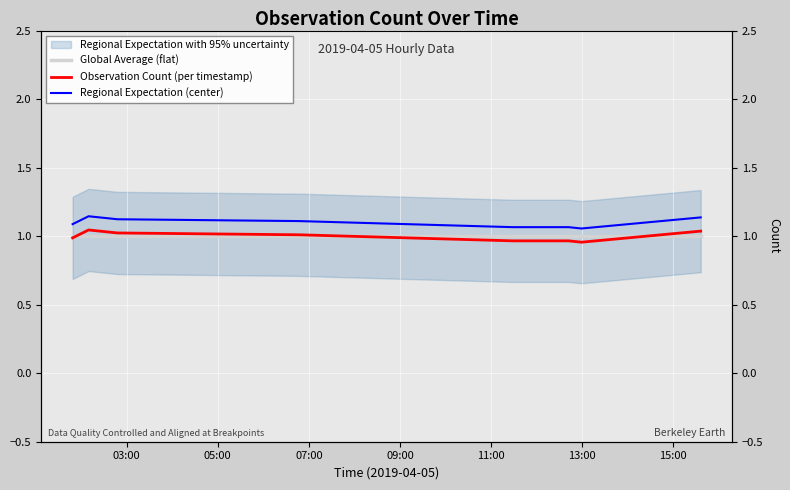

True or false: Observation Count (per timestamp) and Regional Expectation (center) cross at least once.

False